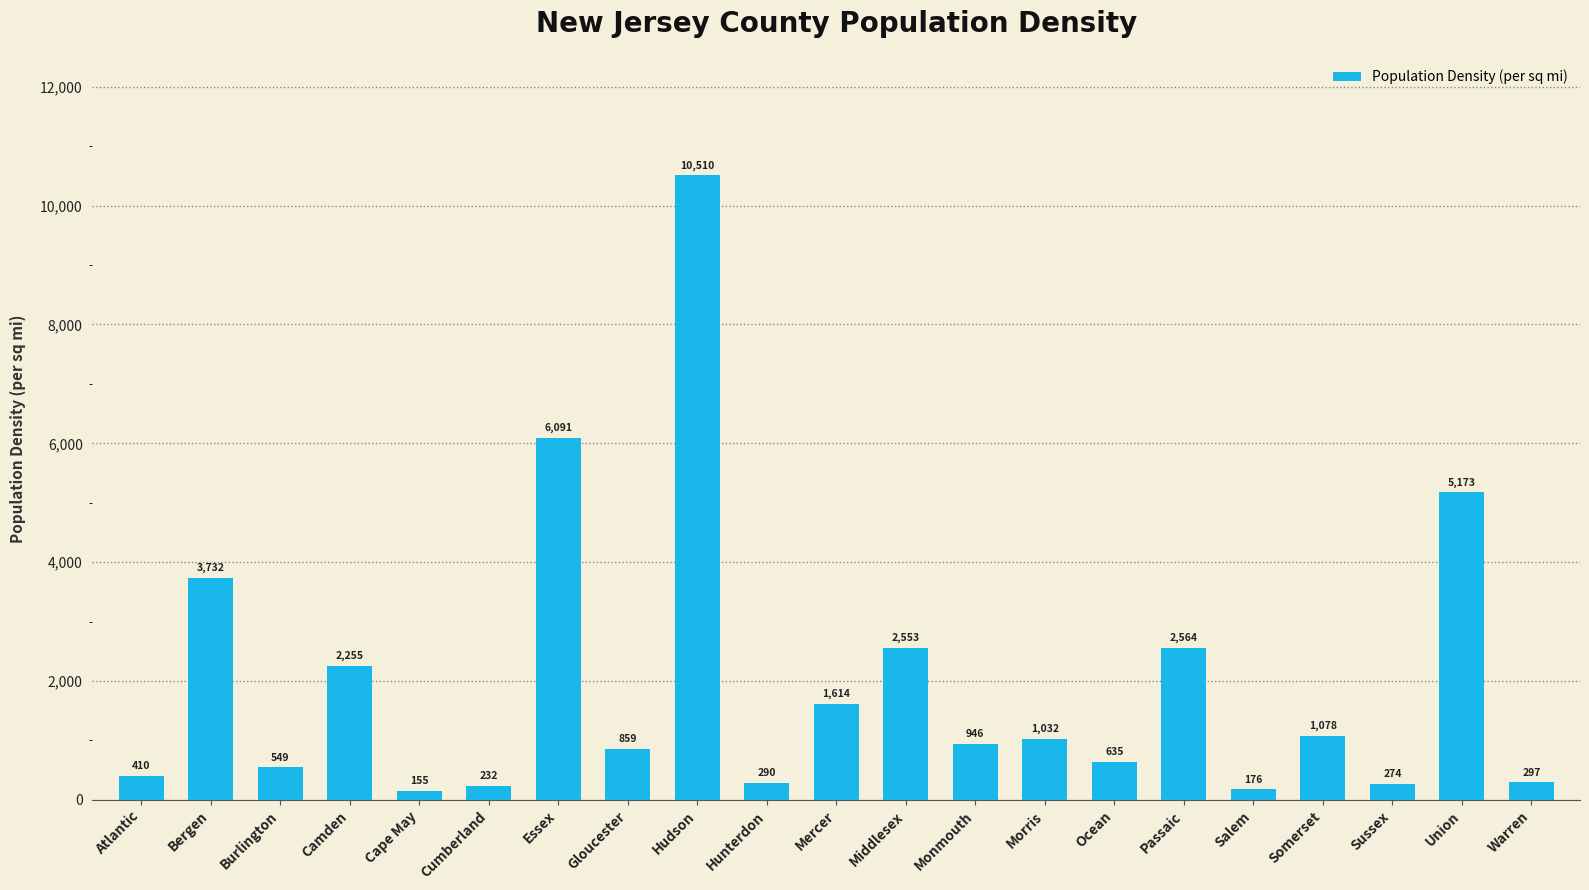

Does the chart contain any negative values?

No